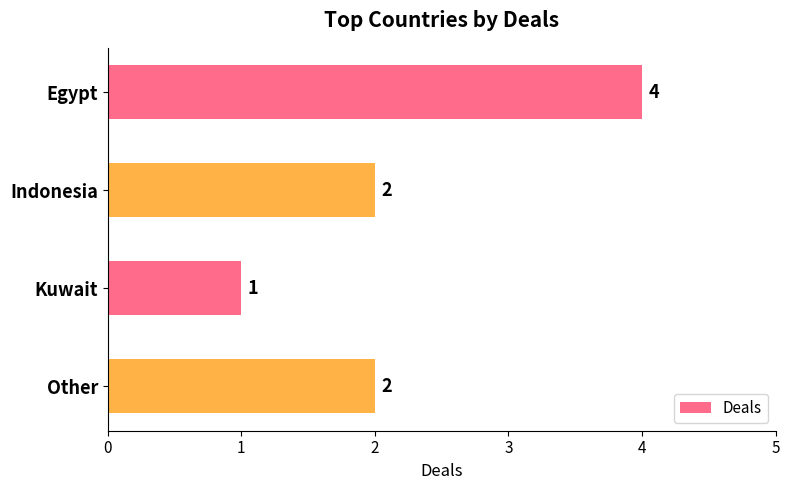

What is the label of the 4th bar from the bottom?

Egypt